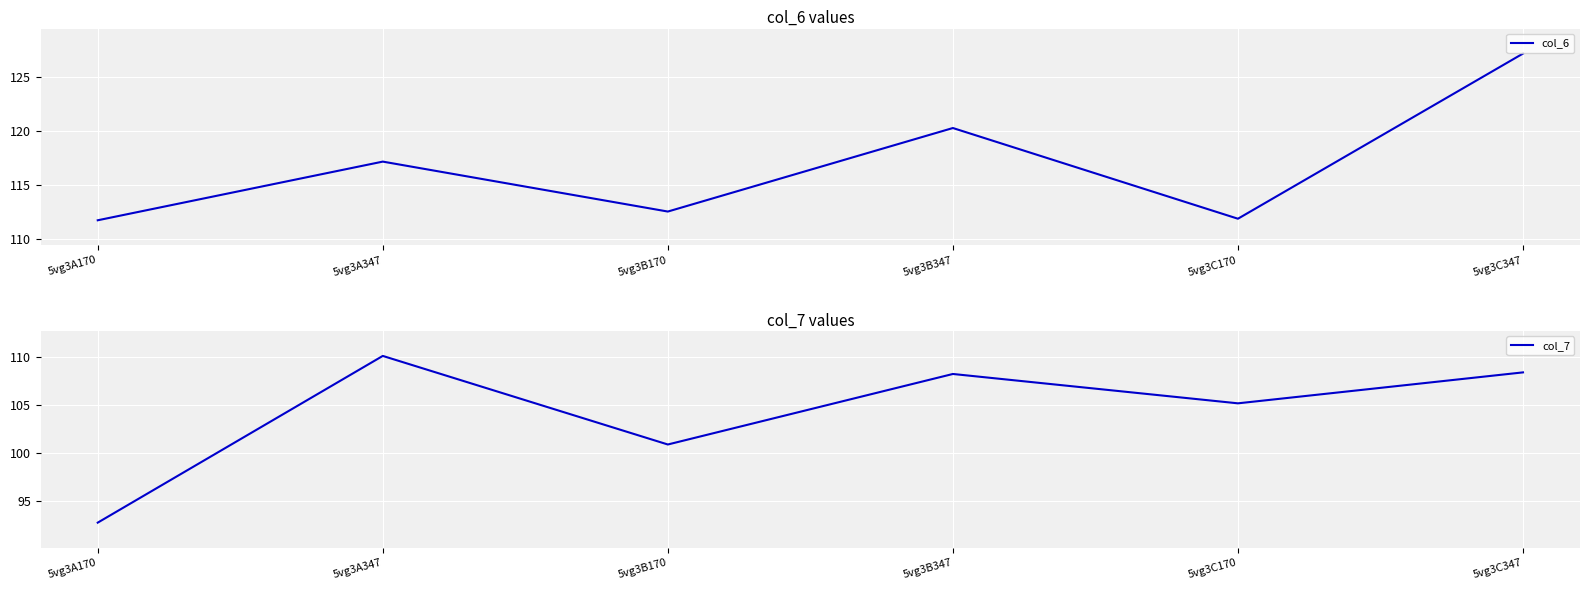

What is the spread (max minus min) of values at 5vg3A347?

7.1